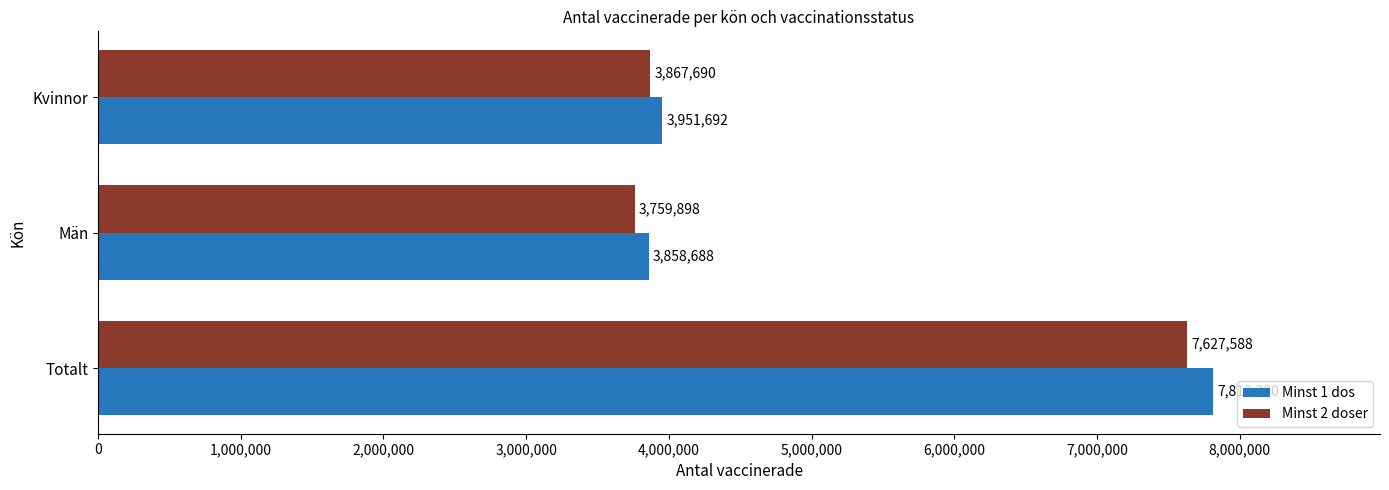

True or false: Minst 1 dos has a value of 3951692 at Kvinnor.

True